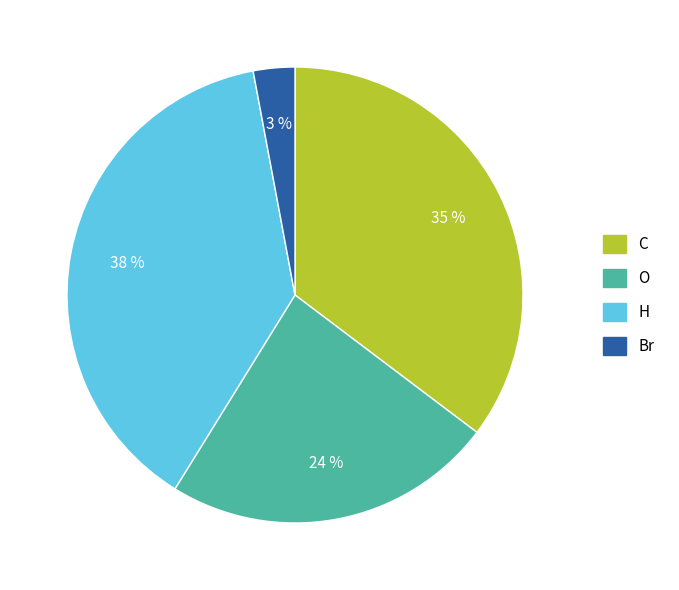

To the nearest percent, what is the average slice percentage?

25%